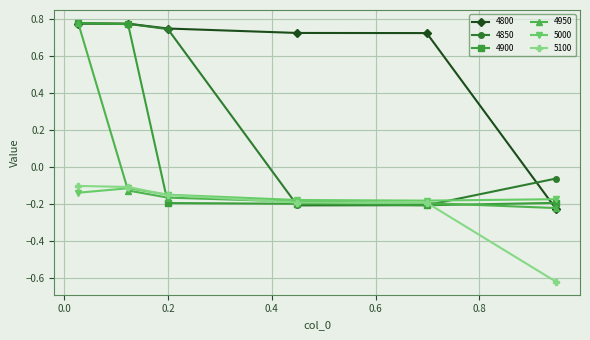

How many 4800 values are between 0 and 1?

5